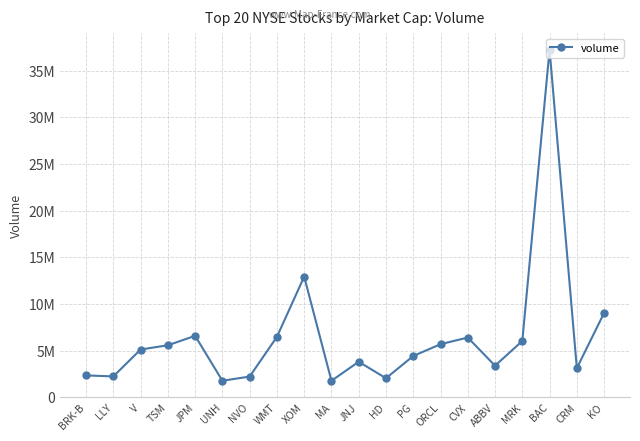

Which category has the highest value across all series?

BAC